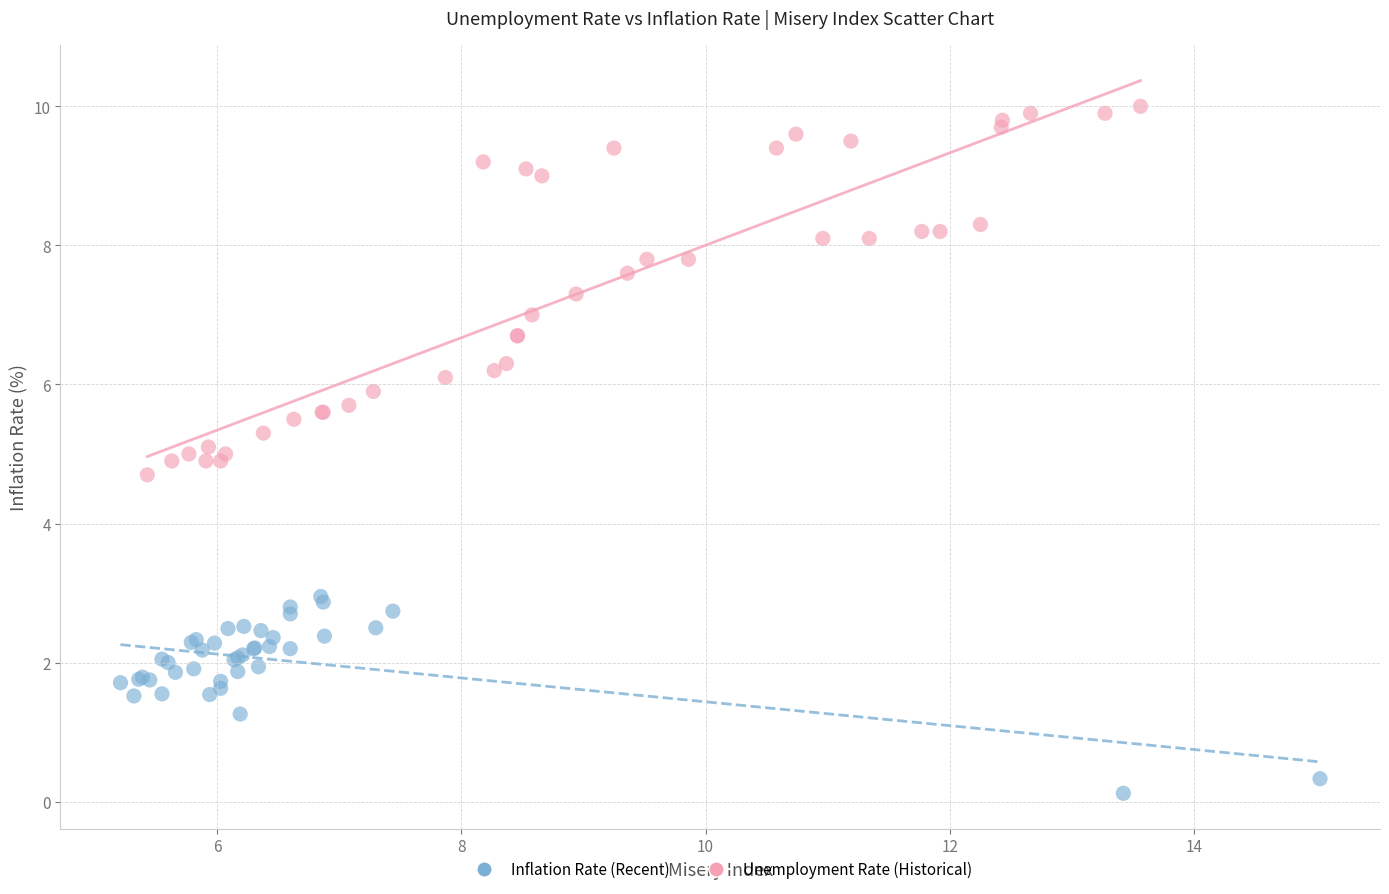

Which series reaches the maximum Y coordinate?

Unemployment Rate (Historical)